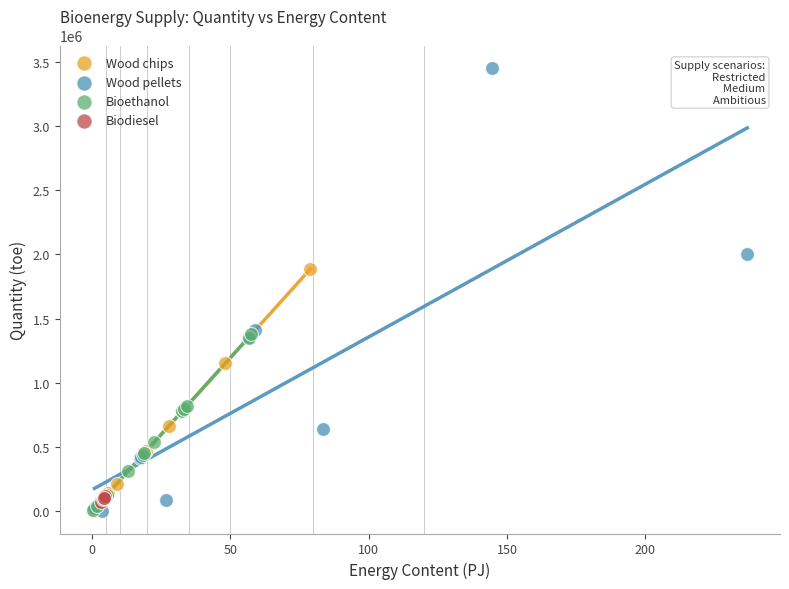

Which series has the widest spread of Y values?

Wood pellets